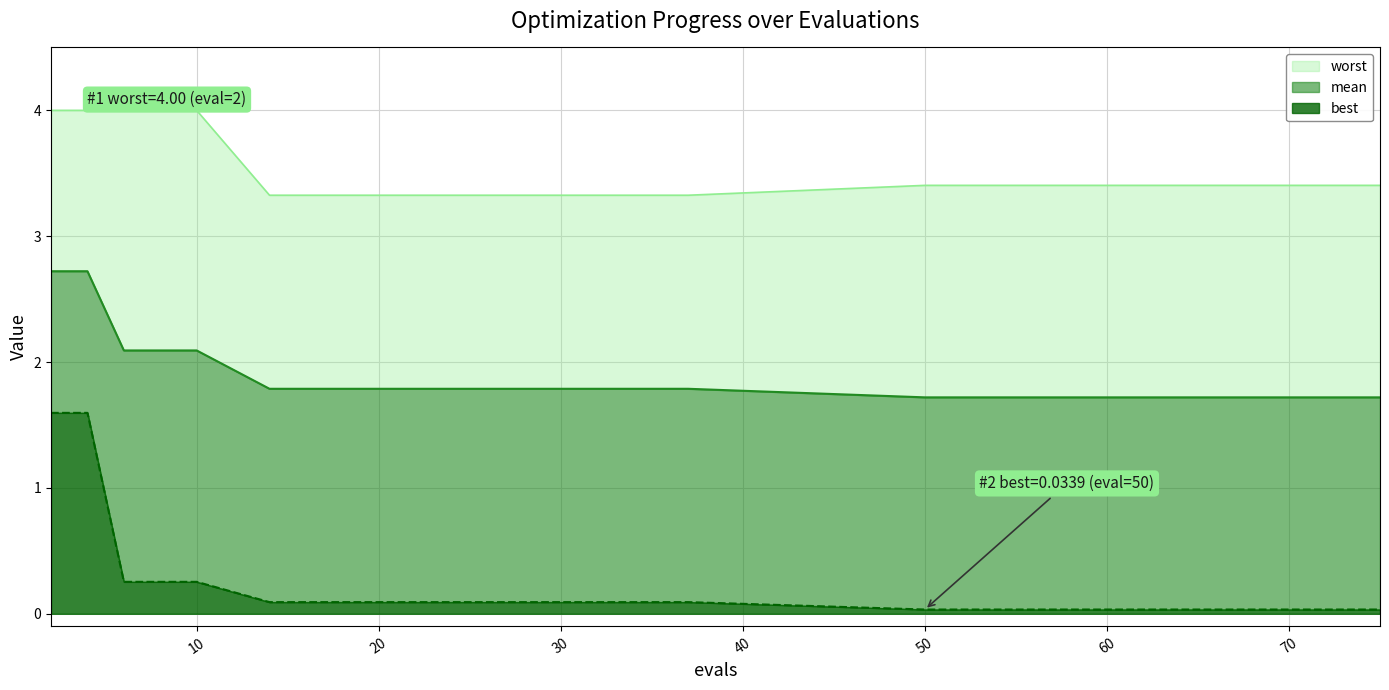

The mean series shows 1.7 at 75. True or false?

True